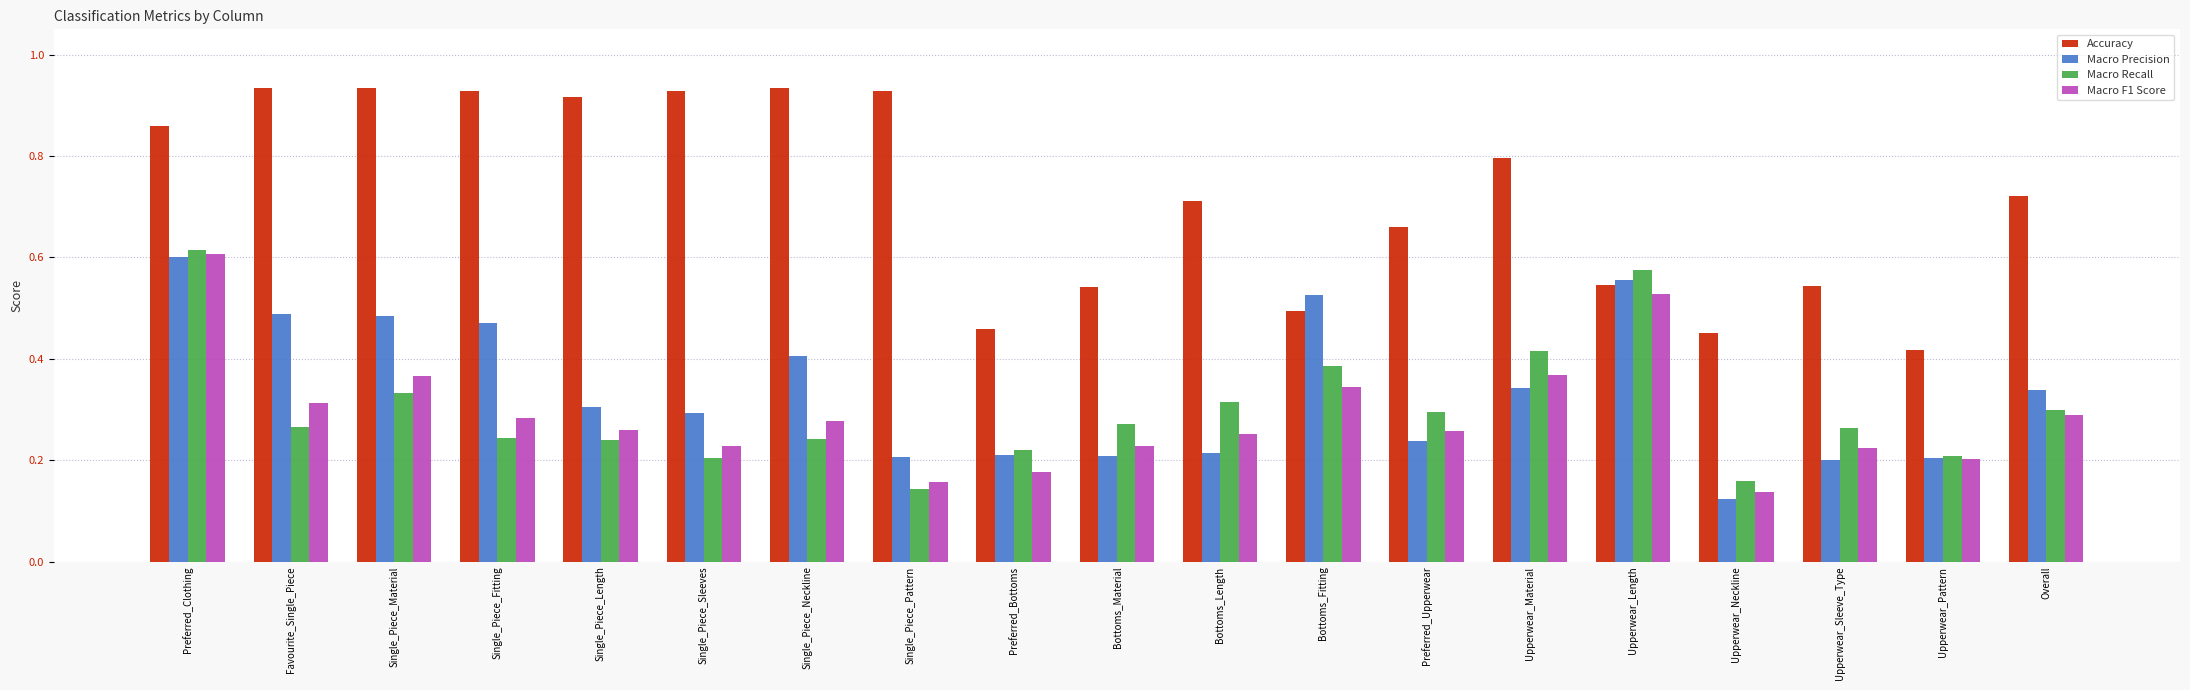

What is the sum of the Accuracy values at Preferred_Upperwear and Favourite_Single_Piece?

1.6